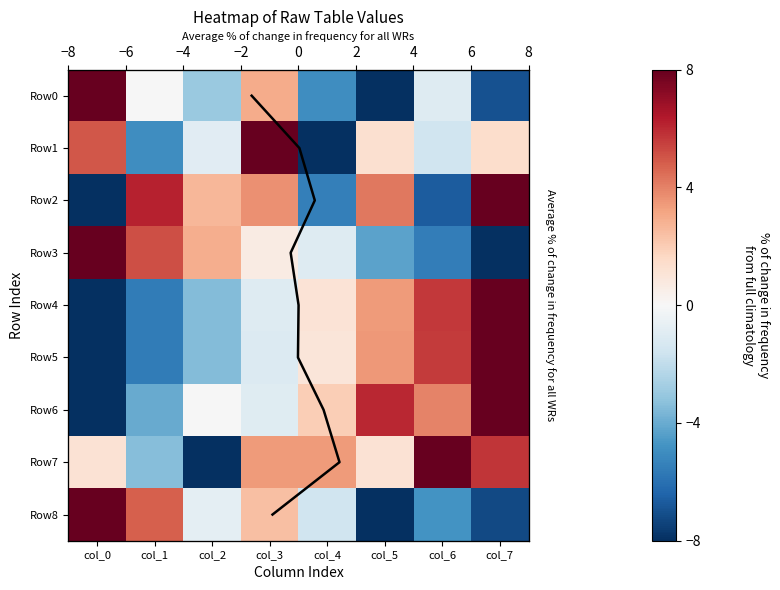

What is the sum of all Row1 values?

0.3